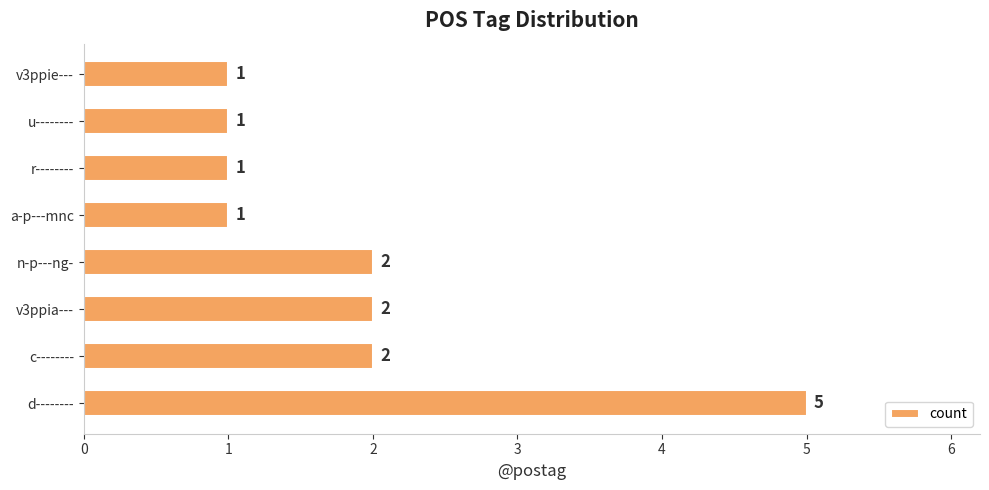

The chart shows a value of 2 at n-p---ng-. True or false?

True